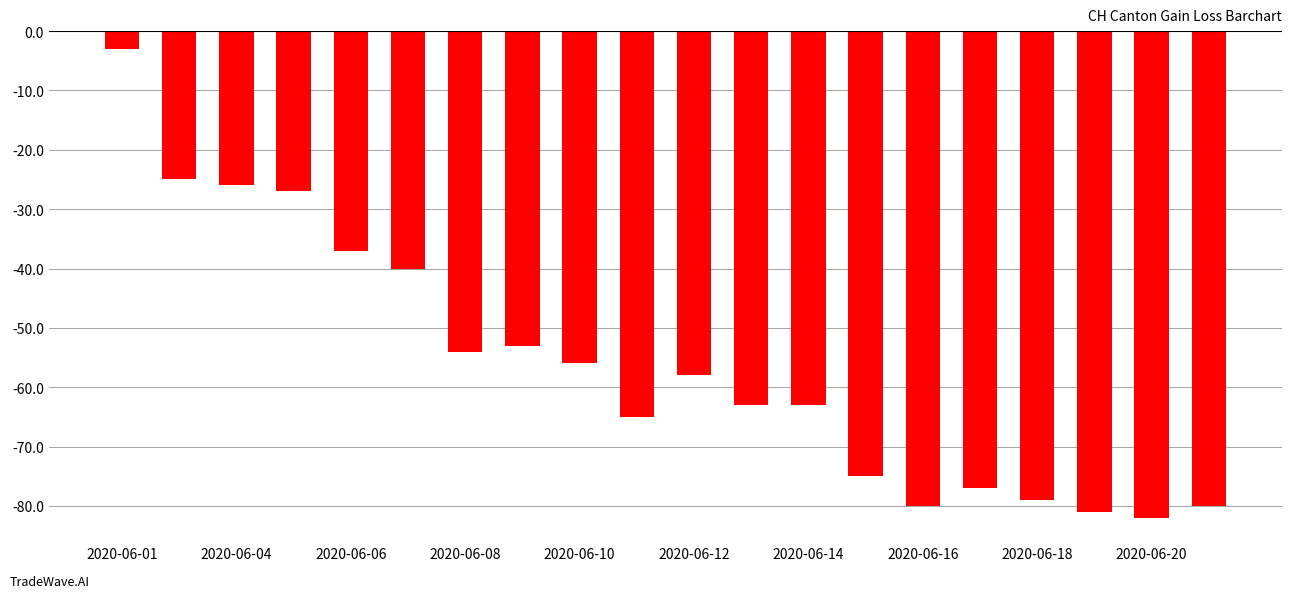

What is the value of the 17th bar from the left?

-79